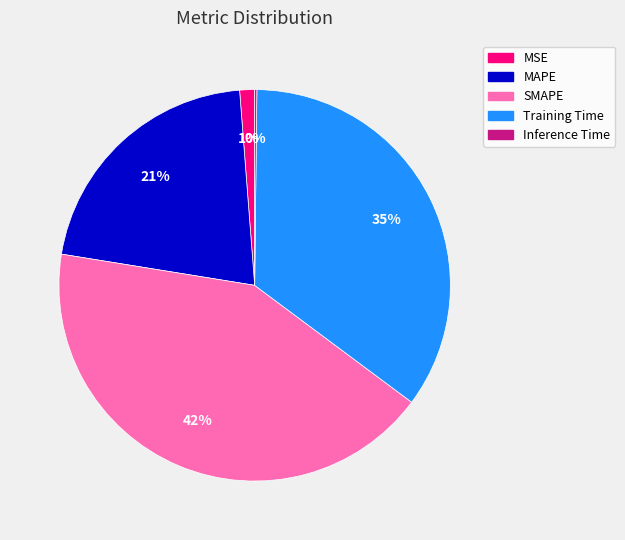

Is the sum of MSE and Training Time greater than half?

No